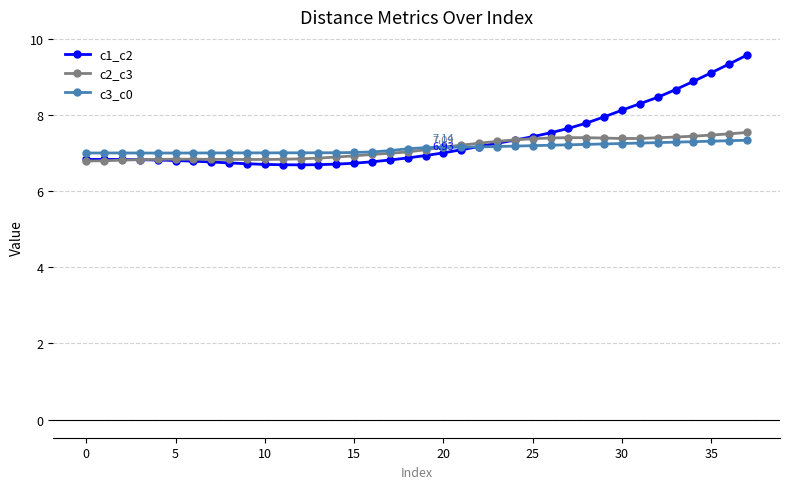

What are all the series names shown in the legend?

c1_c2, c2_c3, c3_c0